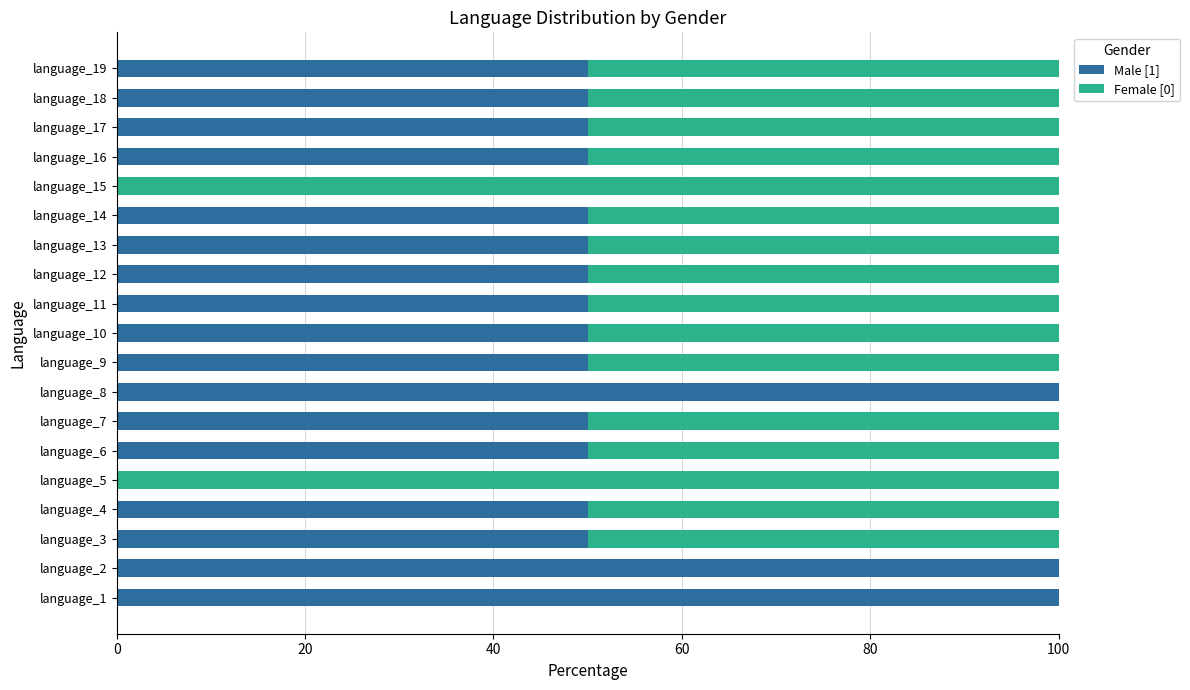

What is the total value across all series at language_10?

100